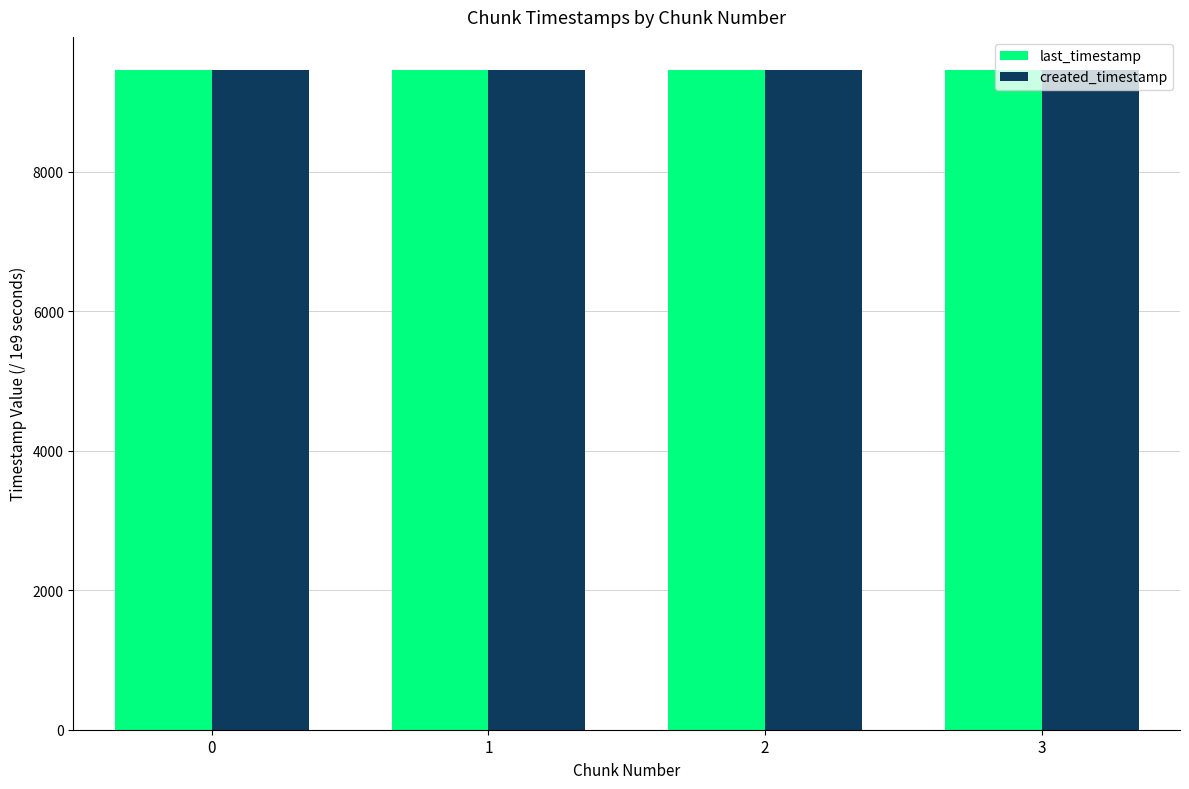

The value of created_timestamp at 3 is 9456.0. True or false?

True